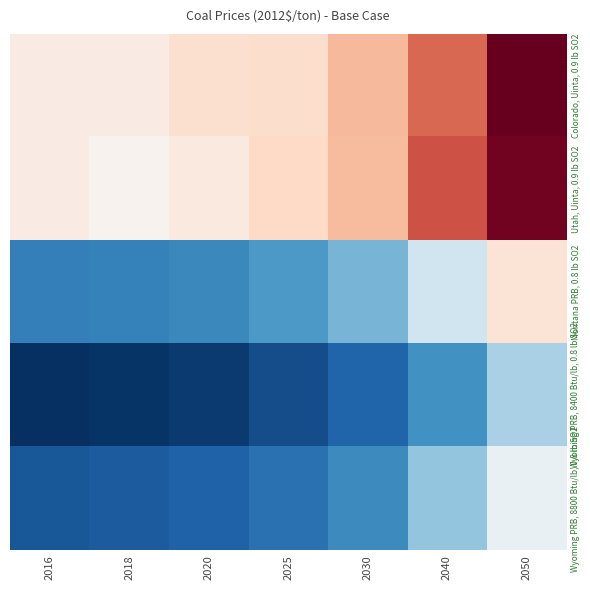

How many data points does each series have?

7